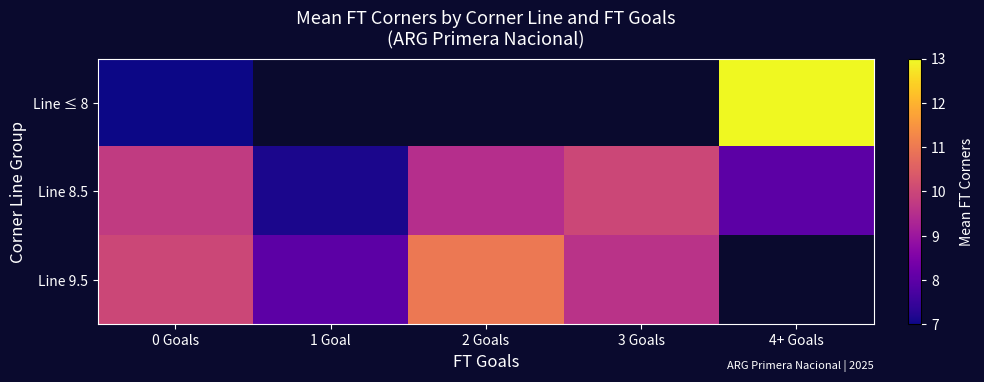

Rank the categories by Line ≤ 8 value from lowest to highest.

0 Goals, 1 Goal, 2 Goals, 3 Goals, 4+ Goals